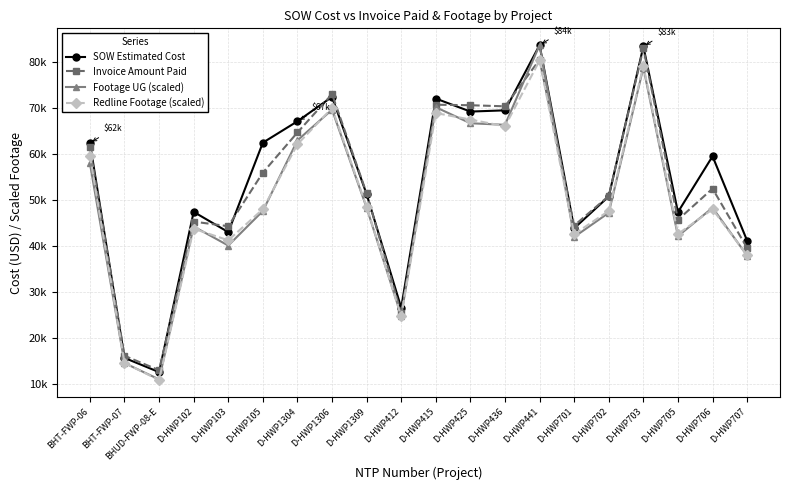

Is this an area chart (filled region under the line)?

No